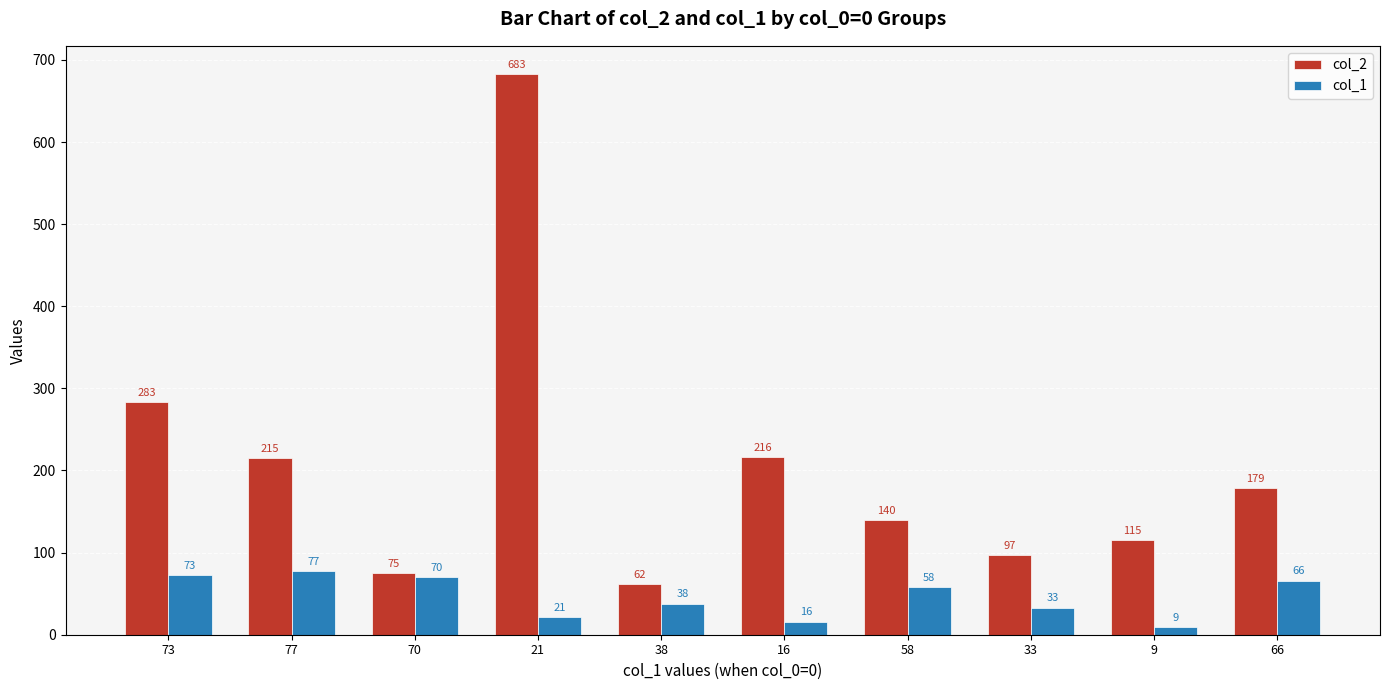

Which series has the widest spread of values?

col_2